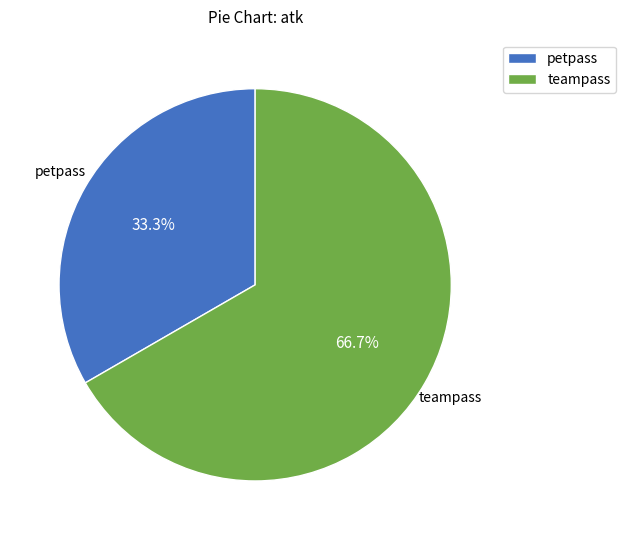

The petpass slice represents 33% of the pie. True or false?

True